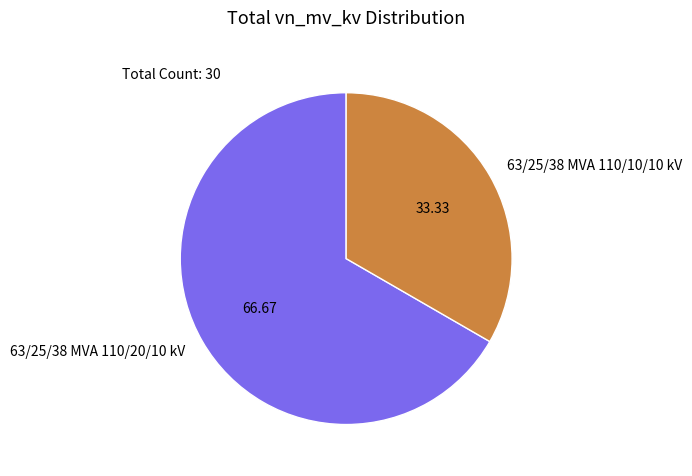

How many slices are in this pie chart?

2